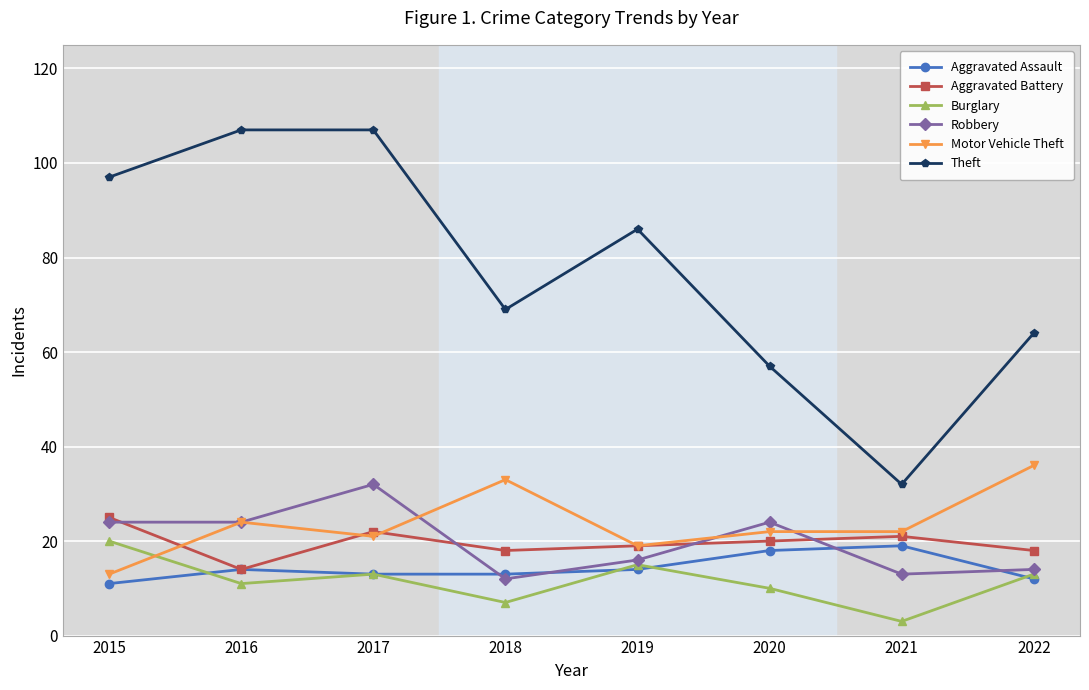

What is the minimum value shown in the chart?

3